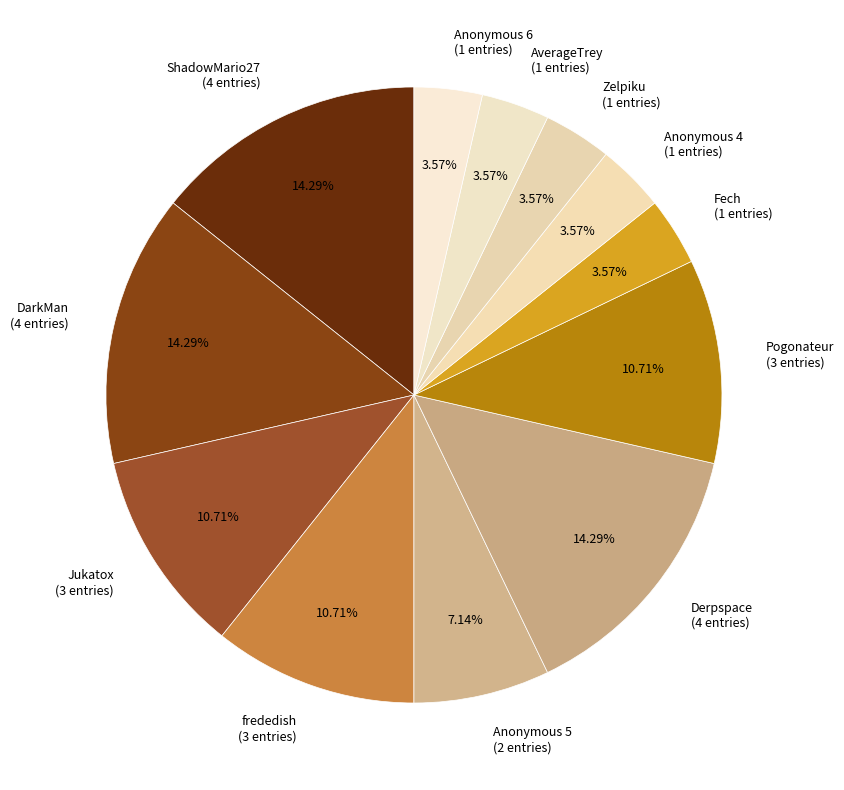

What percentage is NOT represented by Anonymous 6?

96.4%